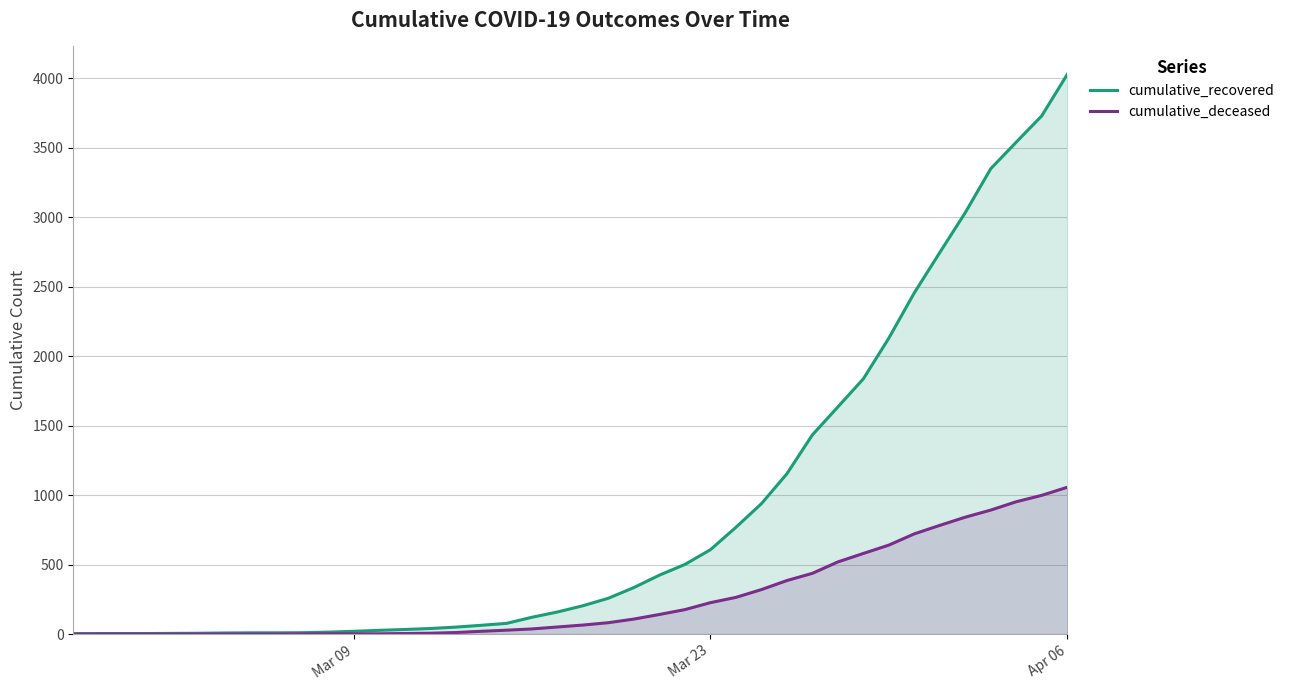

Reading left to right, list all the values displayed in this chart.

cumulative_recovered: 3	4	4	4	5	6	8	9	9	10	14	20	27	33	40	50	63	77	121	159	204	258	335	424	501	607	768	938	1153	1433	1634	1836	2129	2455	2745	3032	3348	3539	3728	4026
cumulative_deceased: 0	0	0	0	0	0	0	0	0	1	2	2	2	4	6	11	20	28	37	51	65	82	108	141	176	226	264	320	385	437	519	580	640	721	782	841	892	952	998	1056